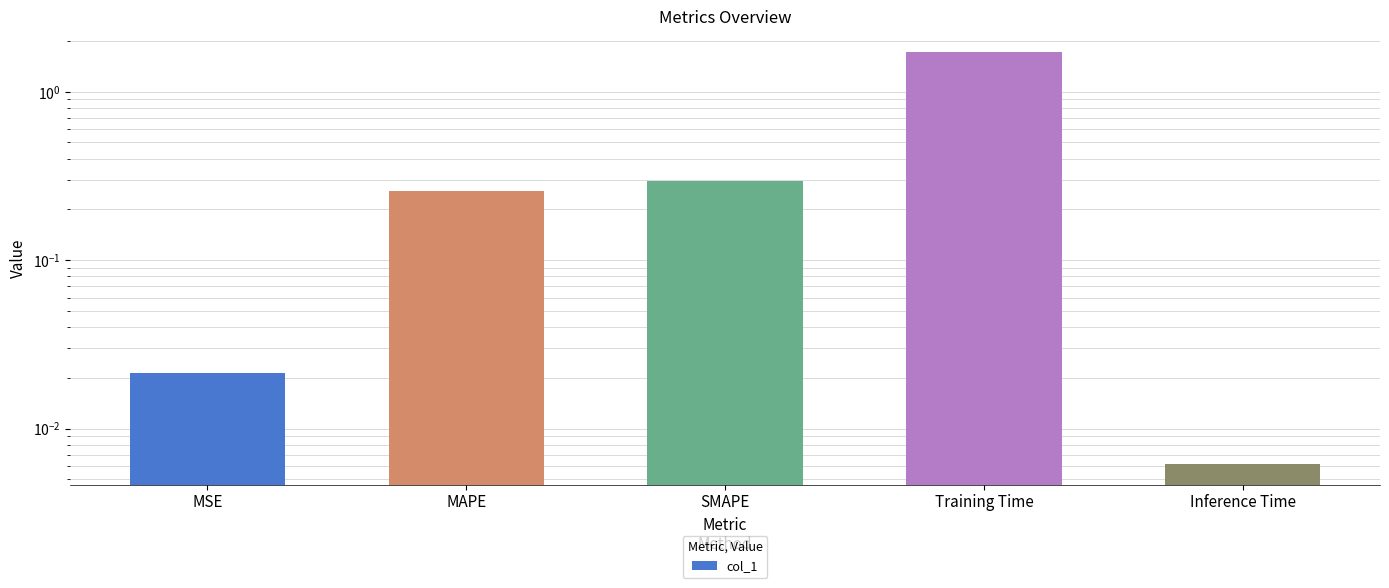

Are the bars horizontal?

No